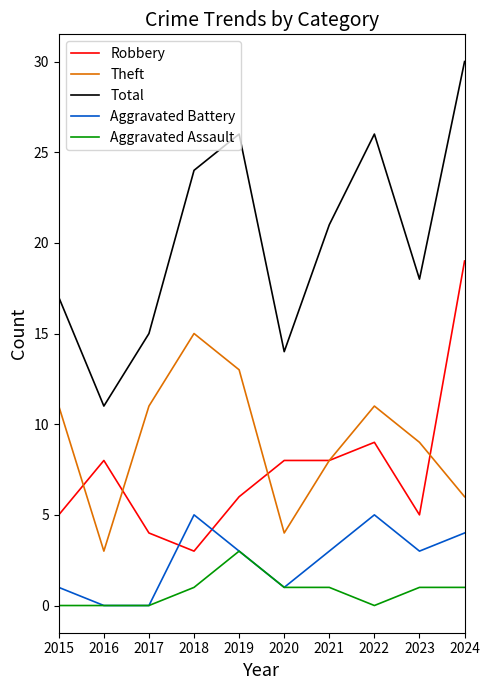

Read the Robbery value at 2016.

8